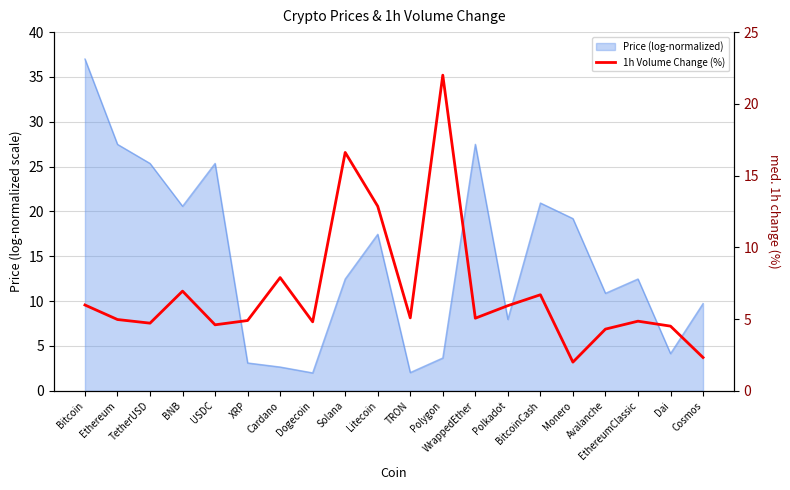

What is the label of the 3rd point from the right?

EthereumClassic